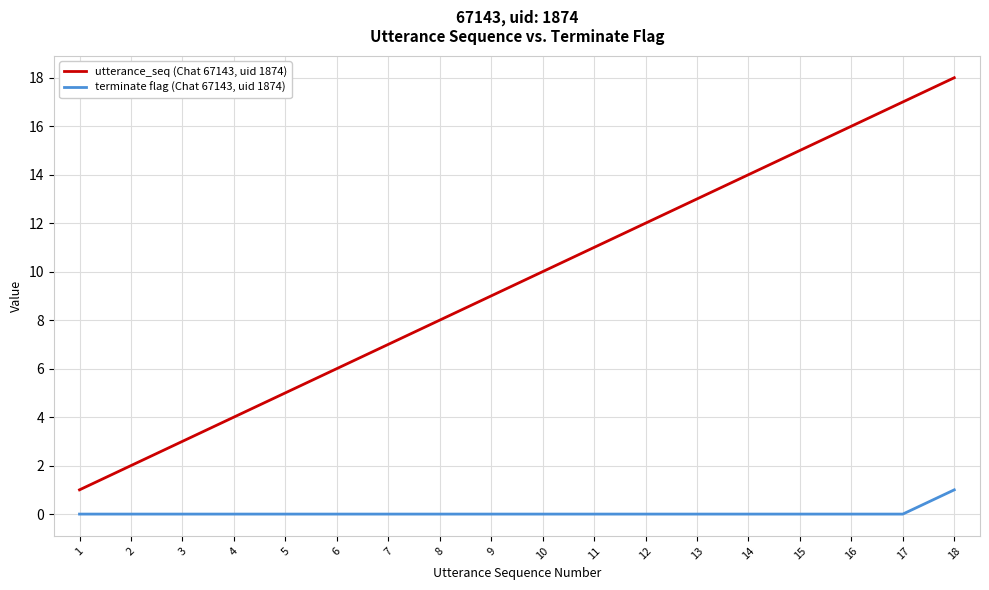

Which series has the widest spread of values?

utterance_seq (Chat 67143, uid 1874)